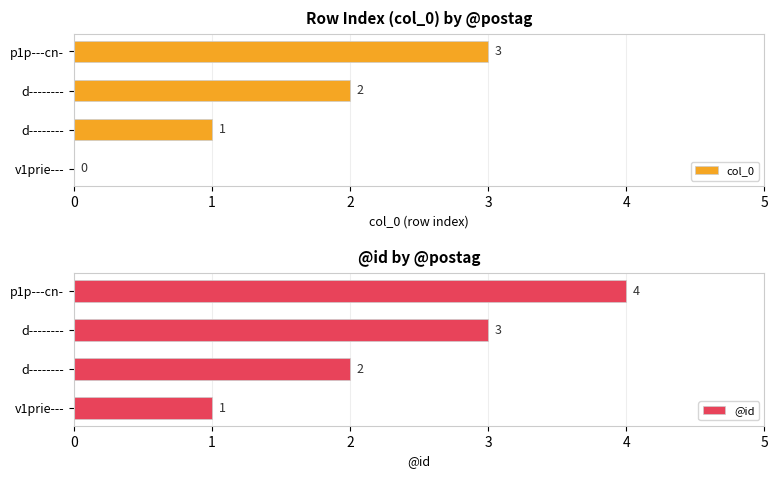

Rank the series by their maximum value, from highest to lowest.

@id, col_0